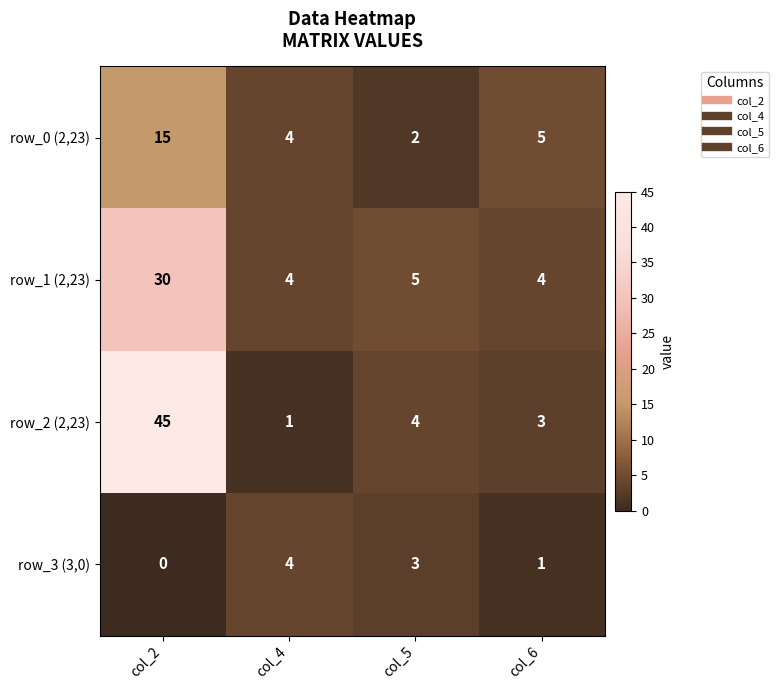

At how many categories does at least one series exceed 3?

4